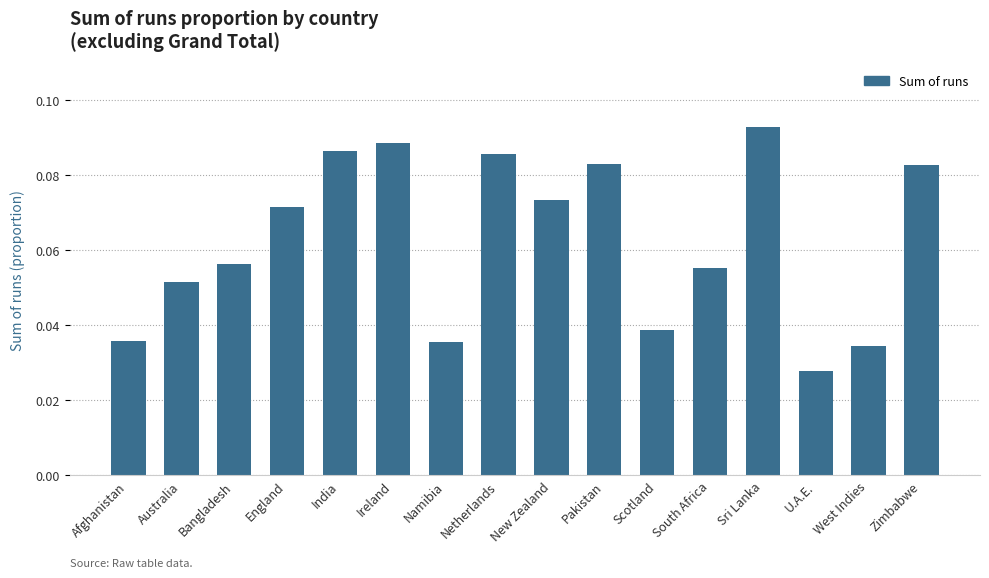

The value at England is 0.0. True or false?

False